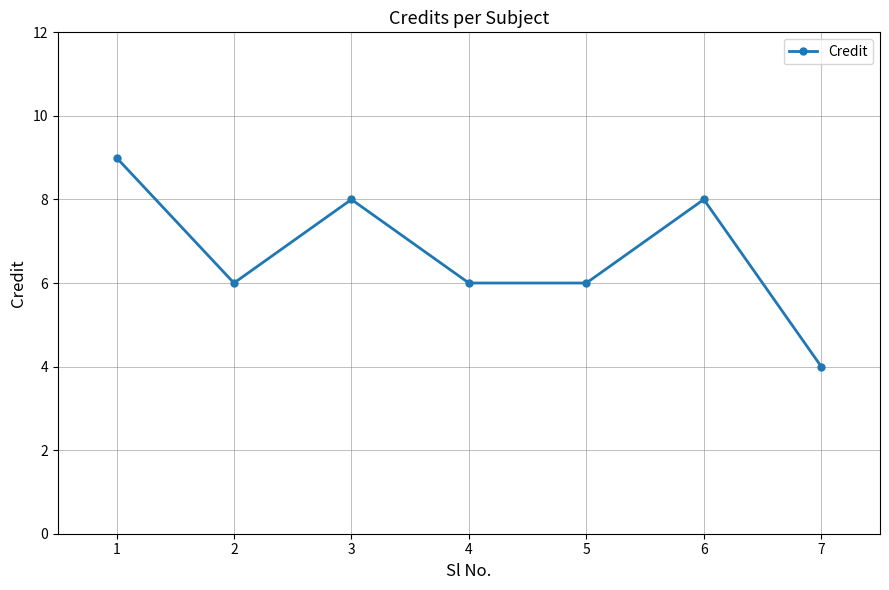

At which label does the data first exceed 6?

1